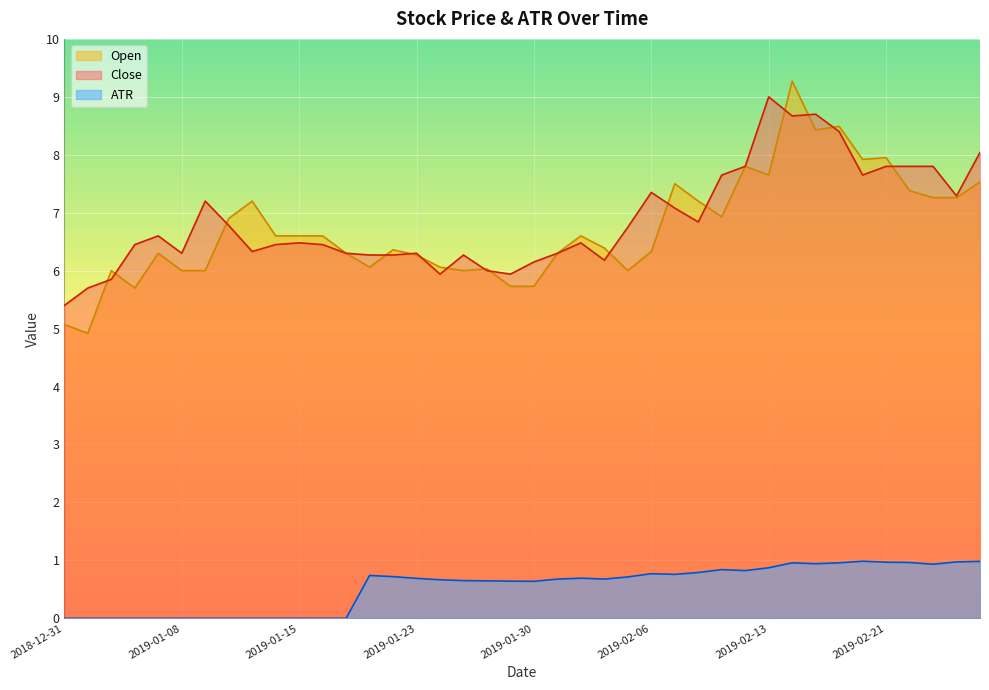

How many distinct data groups are displayed?

3